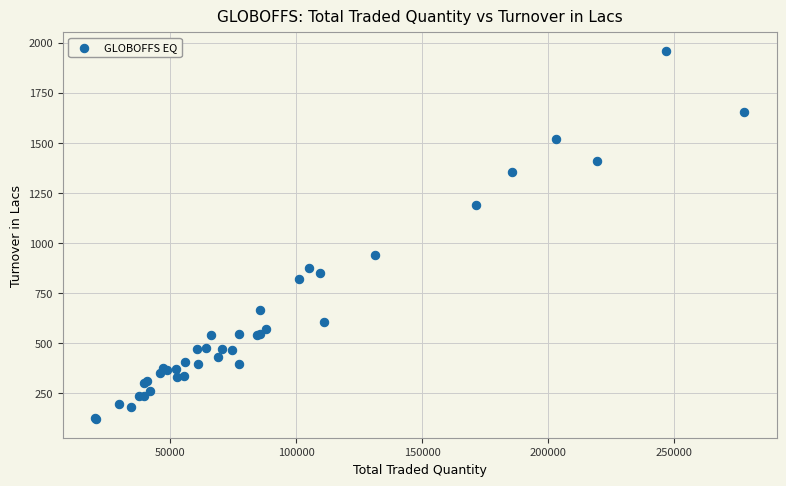

What Y value in the scatter plot is closest to 1039?

941.7